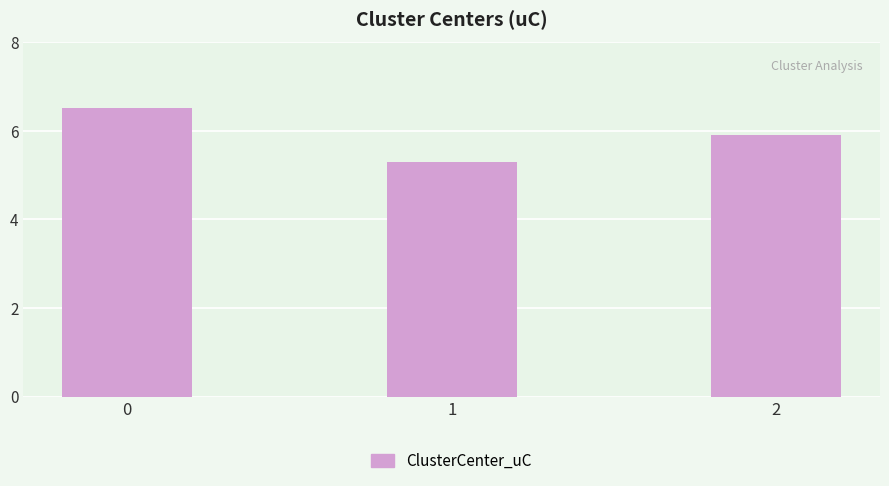

Count the number of categories in the chart.

3